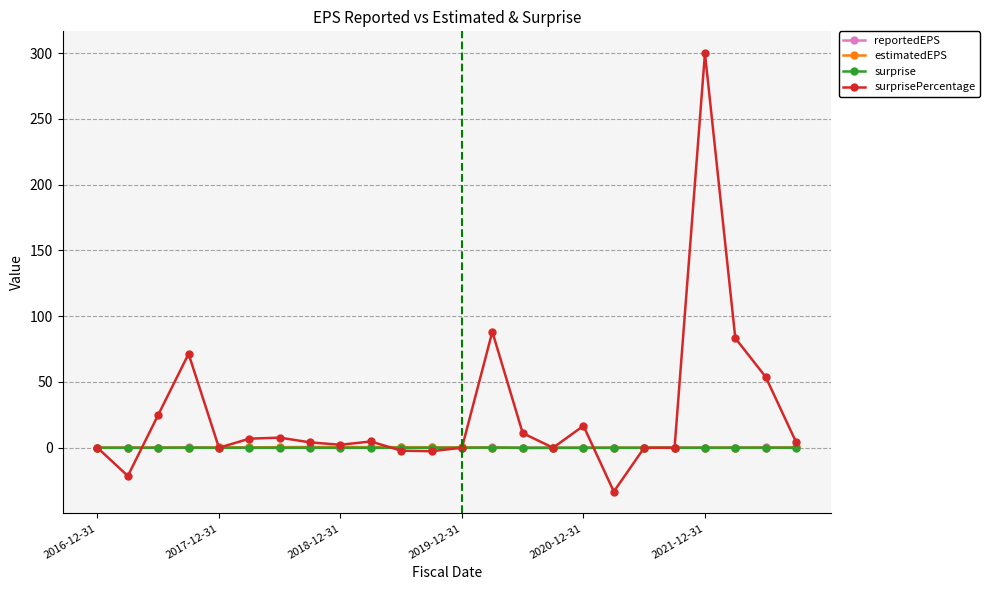

Which series has the widest spread of values?

surprisePercentage